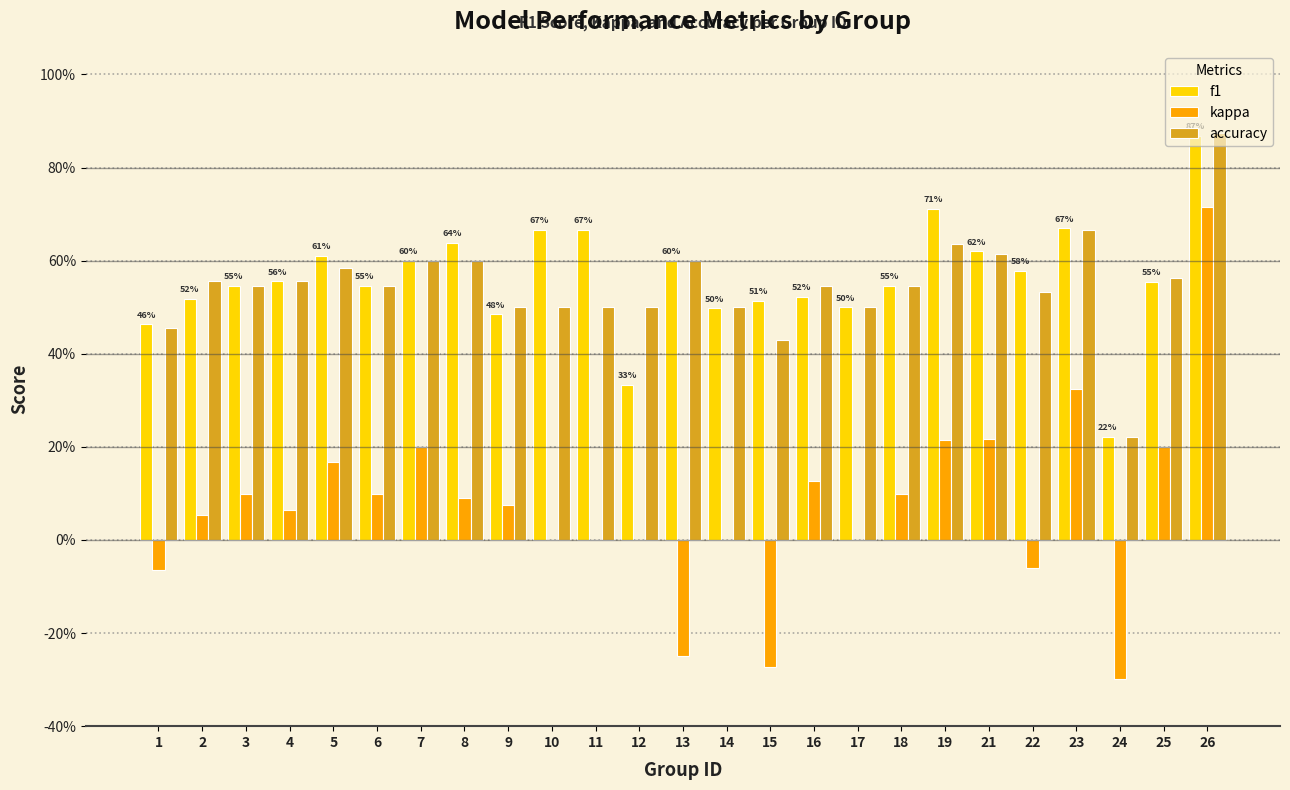

Which series changed the most between 9 and 10?

f1